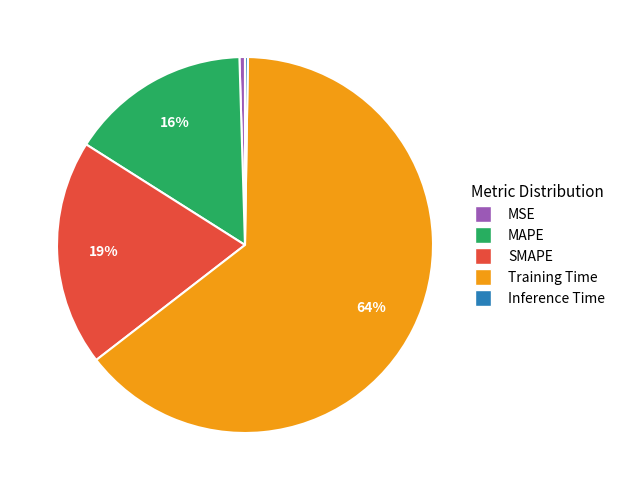

Combined, do MSE and MAPE account for over 50%?

No